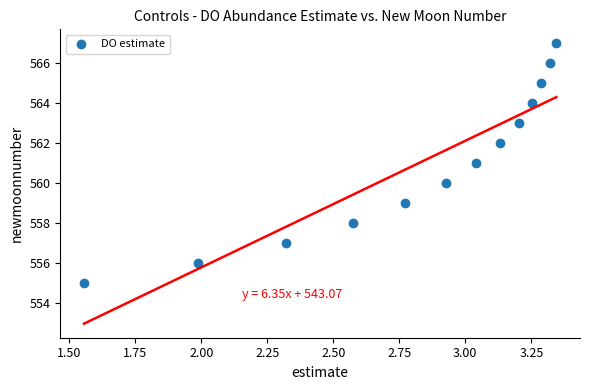

Count the number of points in this scatter plot.

13